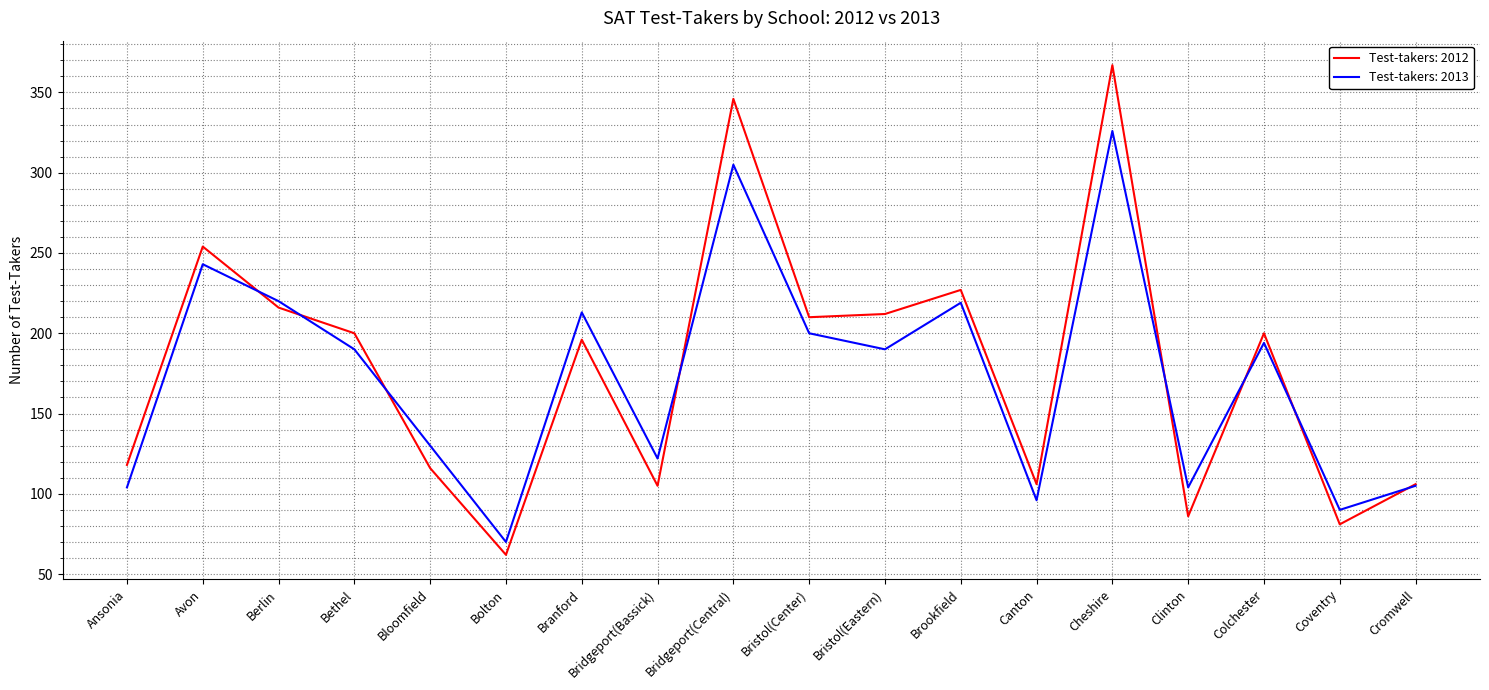

At which label does Test-takers: 2012 reach its peak?

Cheshire